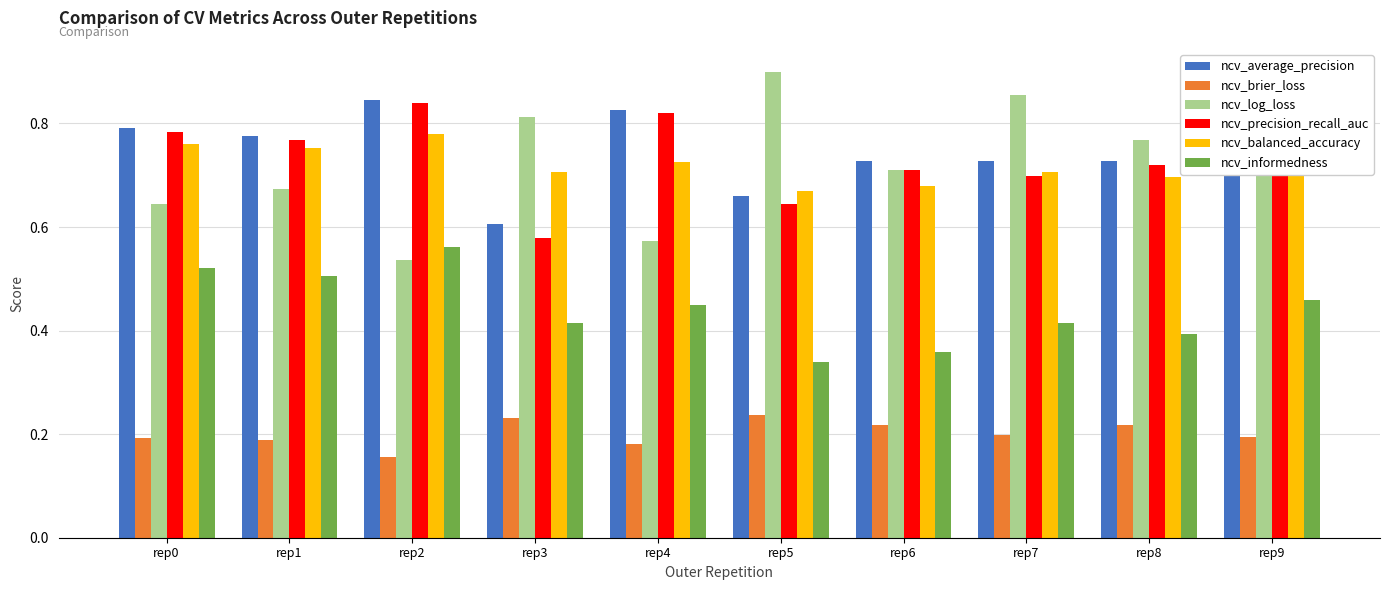

At how many categories does at least one series exceed 0?

10